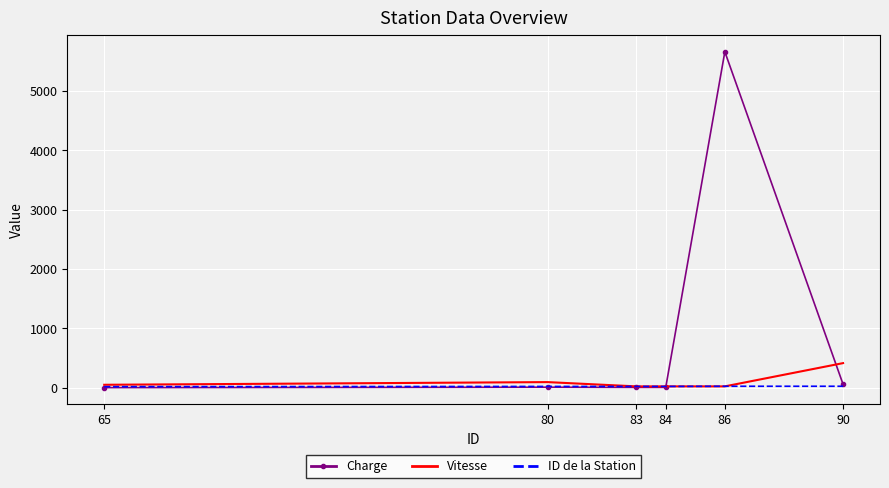

What is the greatest value displayed?

5662